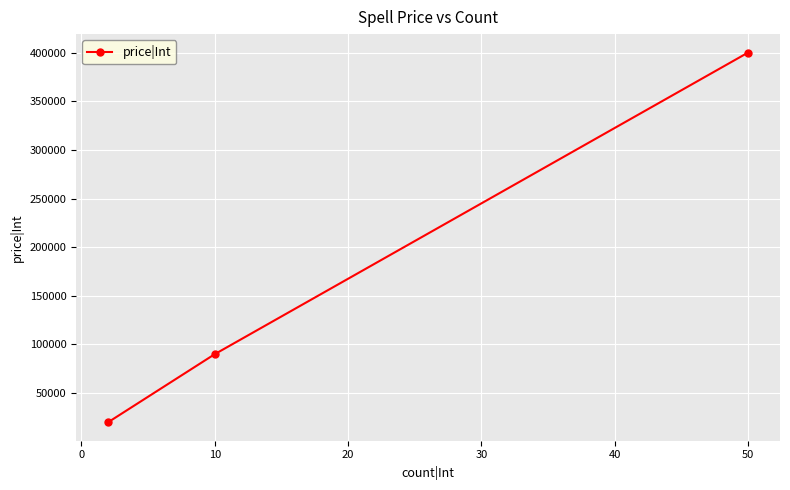

What is the greatest value displayed?

400000